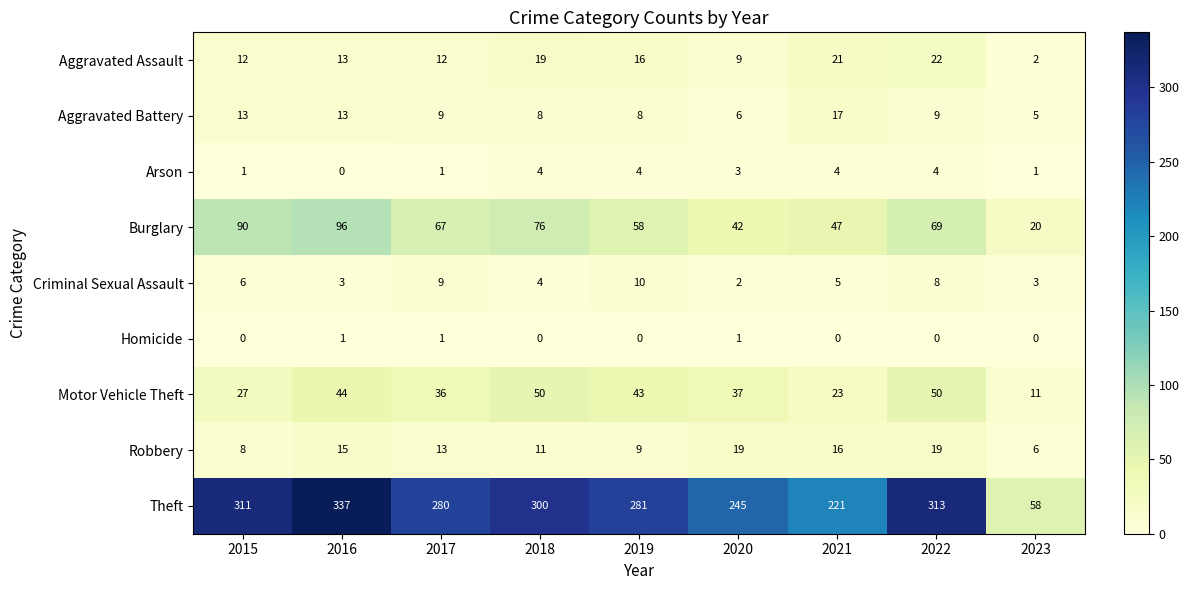

List the series in order of their peak value, lowest first.

Homicide, Arson, Criminal Sexual Assault, Aggravated Battery, Robbery, Aggravated Assault, Motor Vehicle Theft, Burglary, Theft